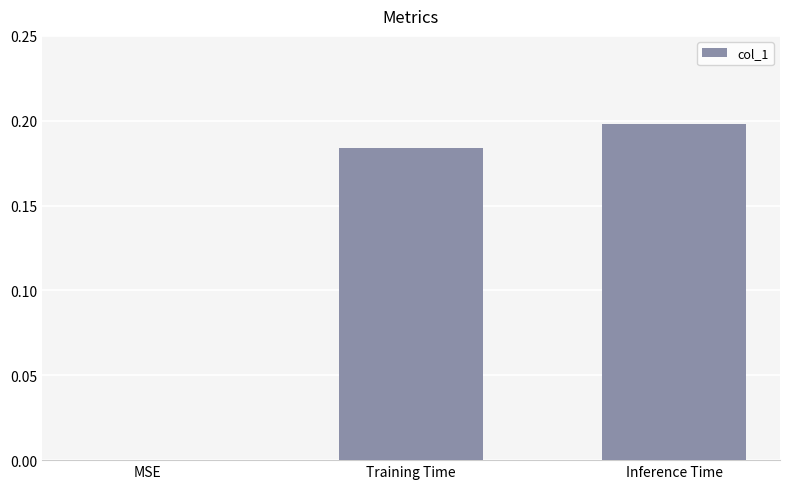

What is the change in value from MSE to Inference Time?

+0.2